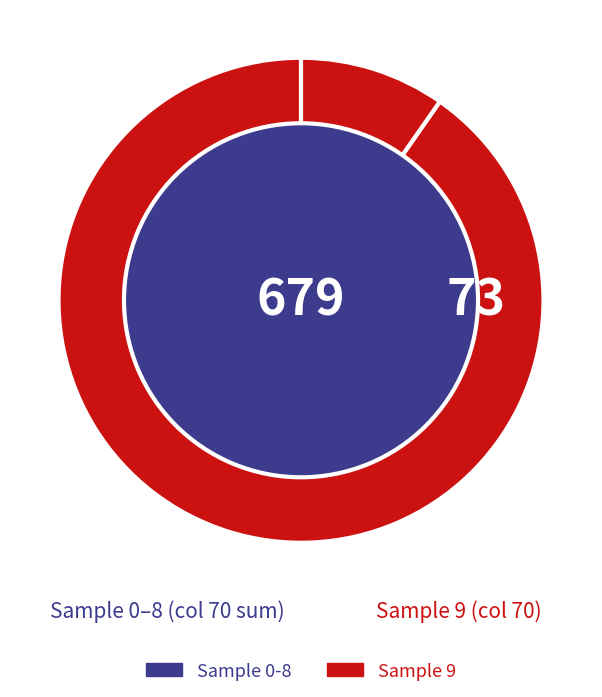

Is it true that 9 is 10% of the pie?

True